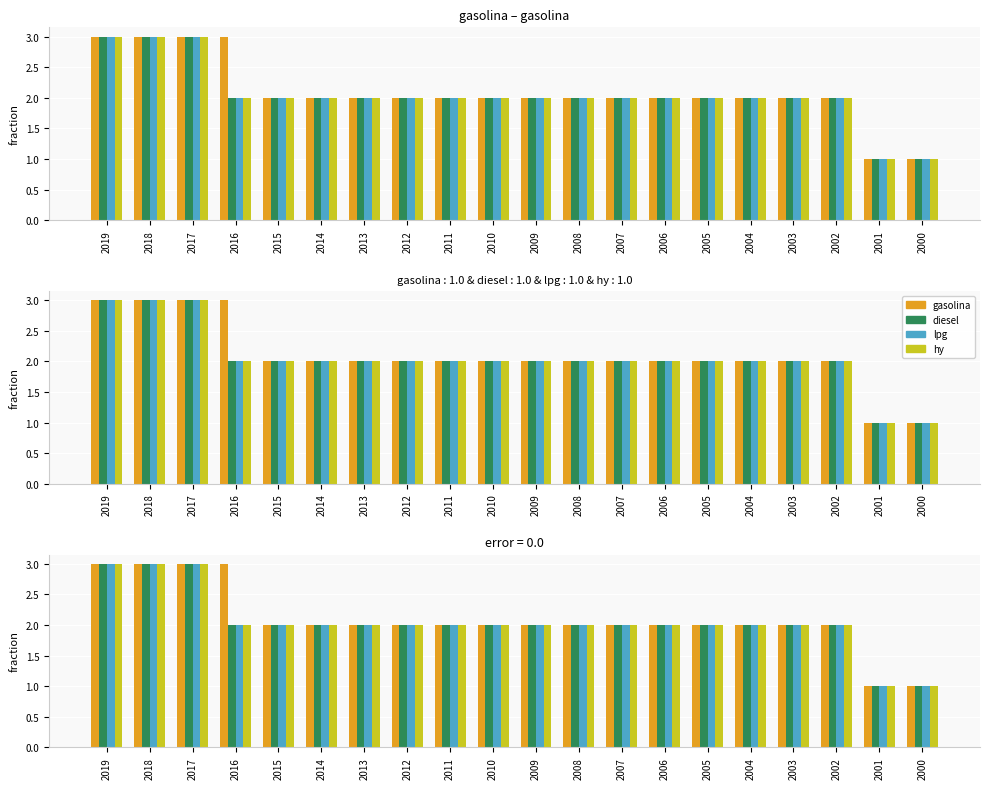

What is the smallest value displayed?

1